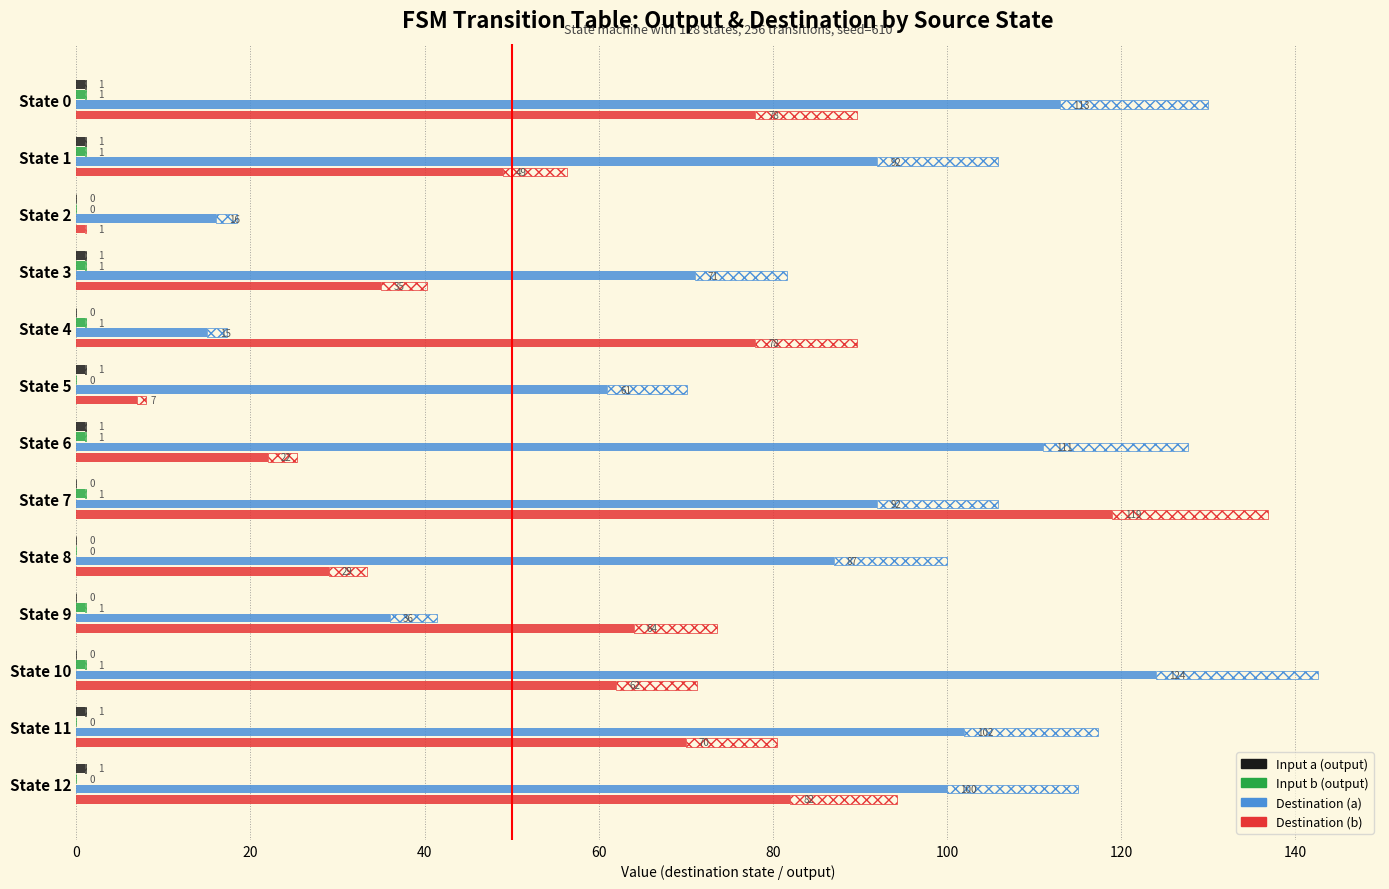

List the series in order of their peak value, highest first.

Destination (a), Destination (b), Input a (output), Input b (output)